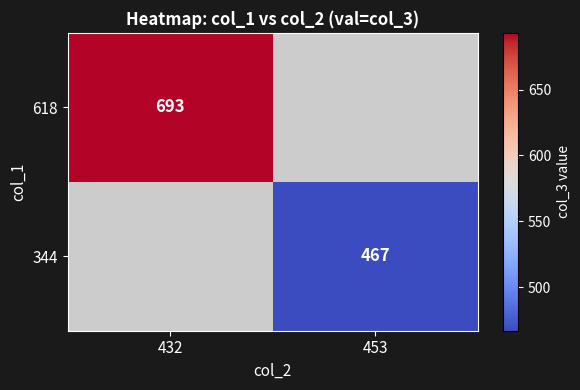

Is the value of 618 at 432 greater than the value of 344 at 453?

Yes